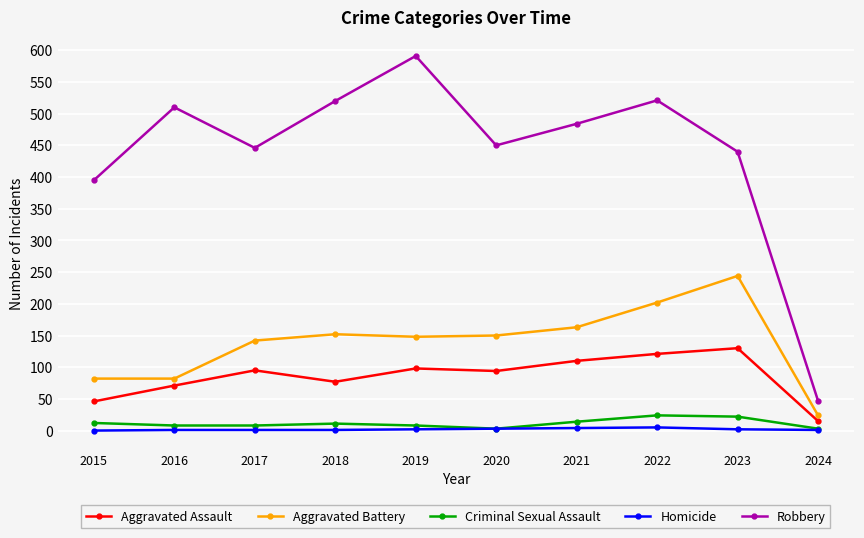

True or false: Robbery and Criminal Sexual Assault cross at least once.

False